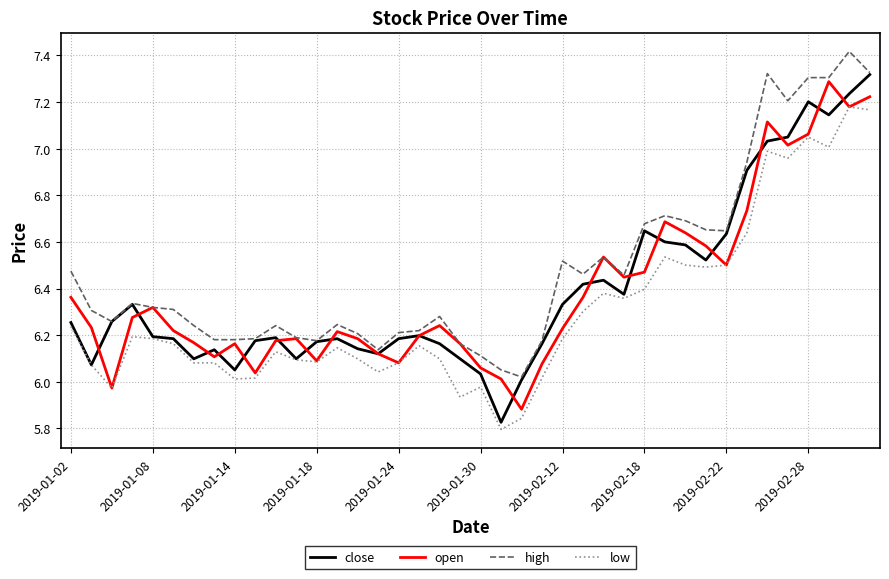

True or false: high and low intersect in this chart.

False